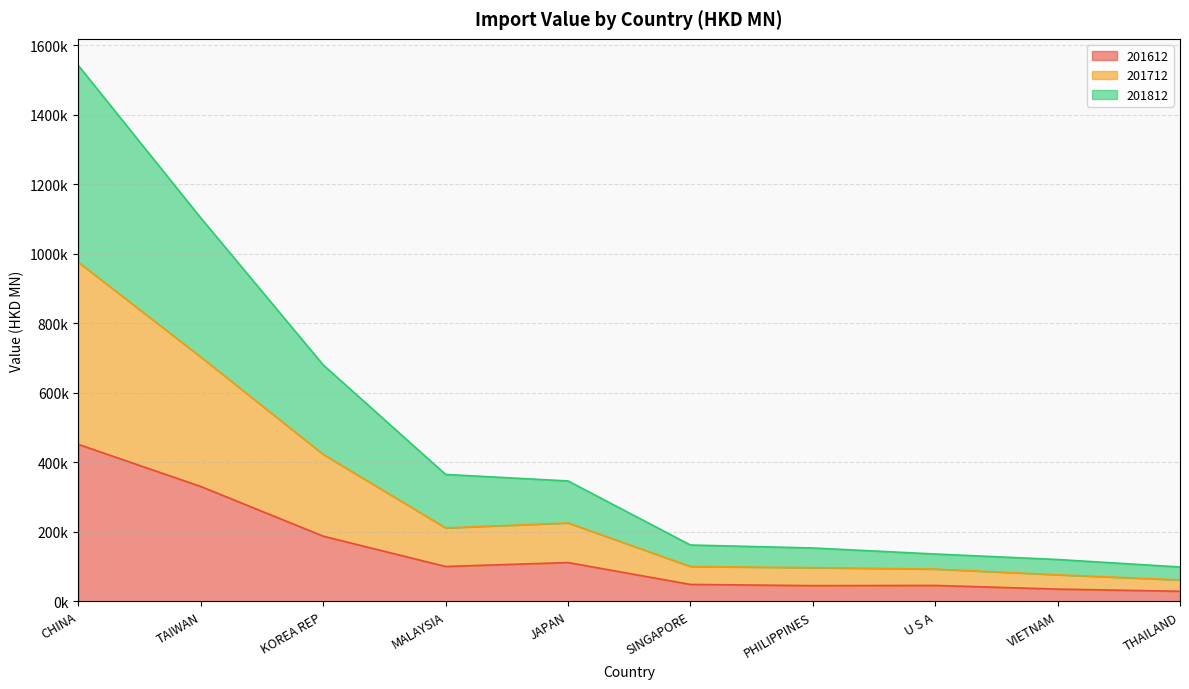

Reading right to left, extract all data points from this chart.

201612: 29107.9	35403.1	45952.5	45354.2	48820.8	111851.8	100491.9	187709.7	330600.3	451812.5
201712: 61810.1	76715.5	93043.1	97174.5	100435.2	225809.6	211589.4	422981.9	703151.9	975892.9
201812: 99018.7	120585.6	136370.7	153701.3	162261.6	346633.2	365362.5	680457.0	1103376.5	1541958.4